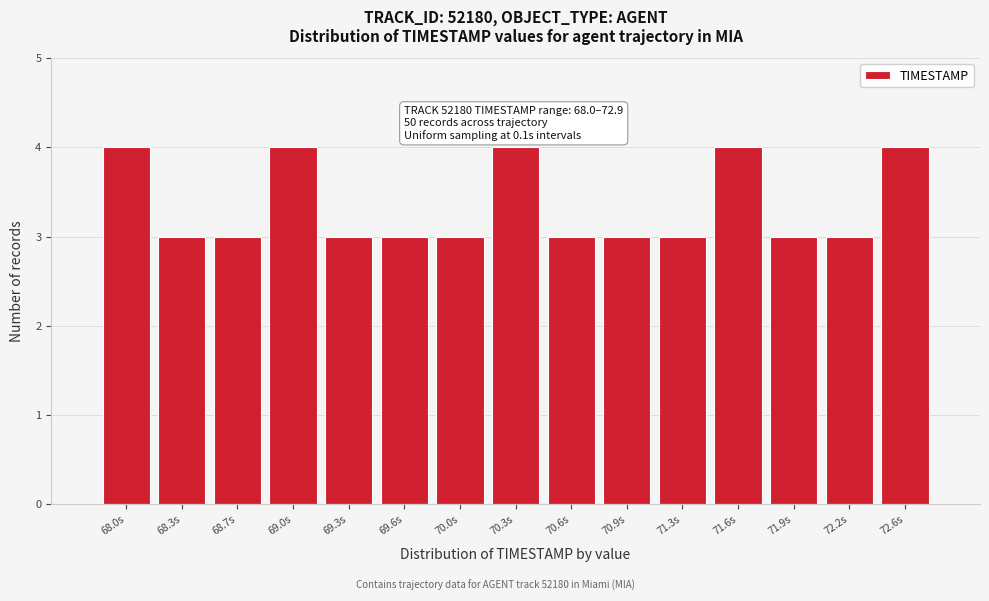

Reading left to right, list all the values displayed in this chart.

68.0s=4	68.3s=3	68.7s=3	69.0s=4	69.3s=3	69.6s=3	70.0s=3	70.3s=4	70.6s=3	70.9s=3	71.3s=3	71.6s=4	71.9s=3	72.2s=3	72.6s=4